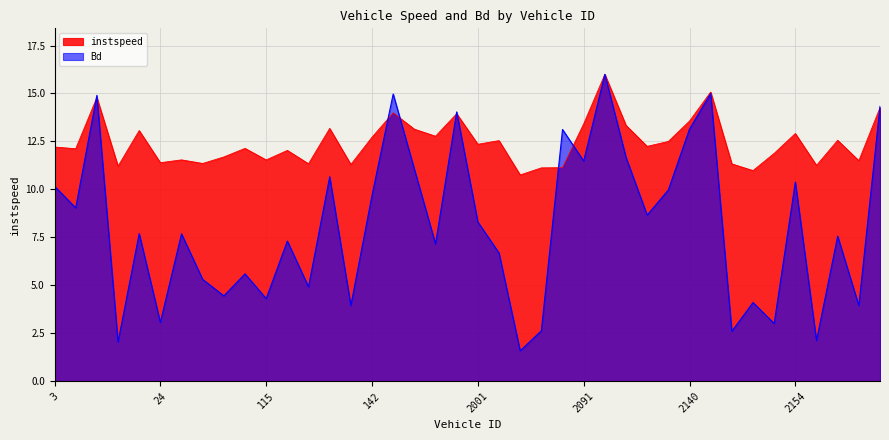

Reading left to right, transcribe all the data shown in this chart.

instspeed: 12.2	12.1	14.8	11.2	13.1	11.4	11.5	11.3	11.7	12.1	11.5	12.0	11.3	13.2	11.3	12.7	14.0	13.1	12.8	13.9	12.4	12.5	10.7	11.1	11.1	13.4	16.0	13.3	12.2	12.5	13.6	15.1	11.3	11.0	11.9	12.9	11.2	12.6	11.5	14.3
Bd: 10.2	9.0	14.9	2.0	7.7	3.1	7.7	5.3	4.4	5.6	4.3	7.3	4.9	10.7	3.9	9.7	15.0	11.1	7.2	14.0	8.3	6.7	1.6	2.6	13.1	11.5	16.0	11.7	8.7	10.0	13.1	15.0	2.6	4.1	3.0	10.4	2.1	7.6	3.9	14.3